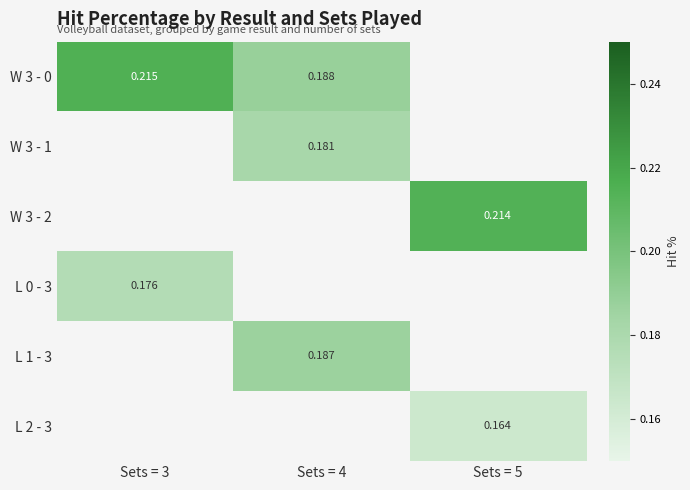

How many data points does each series have?

3